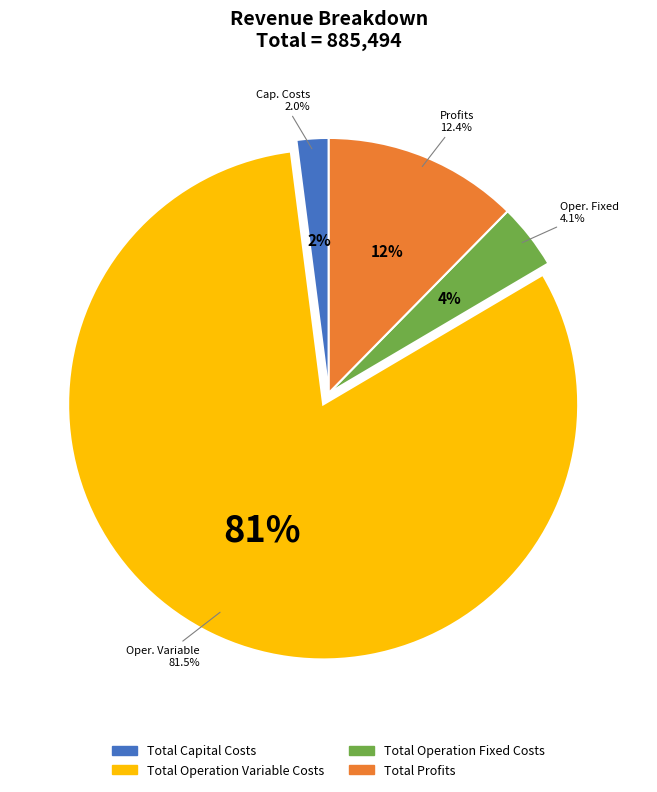

True or false: Total Profits accounts for 20% of the total.

False